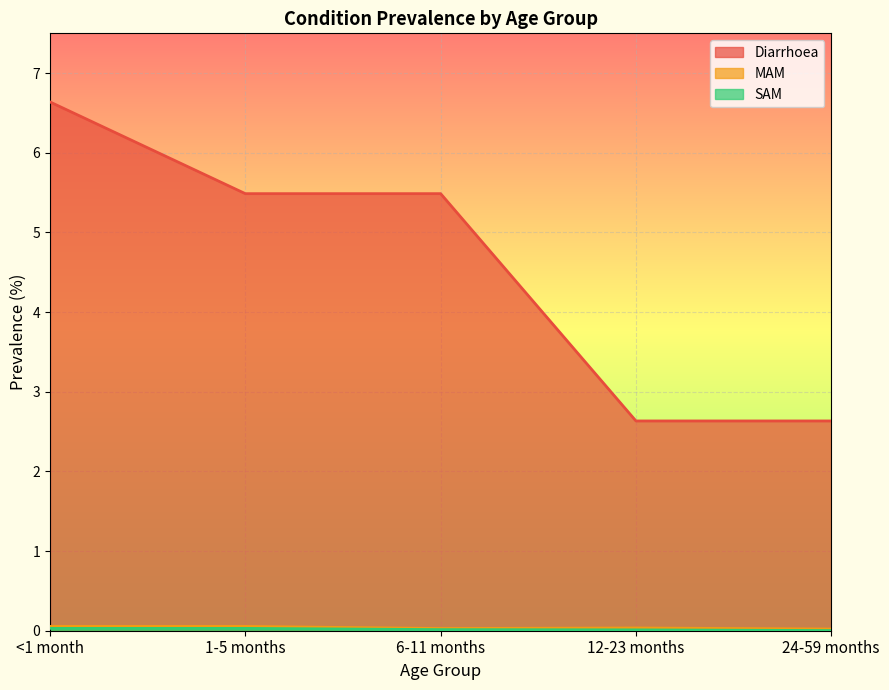

How many distinct data groups are displayed?

3